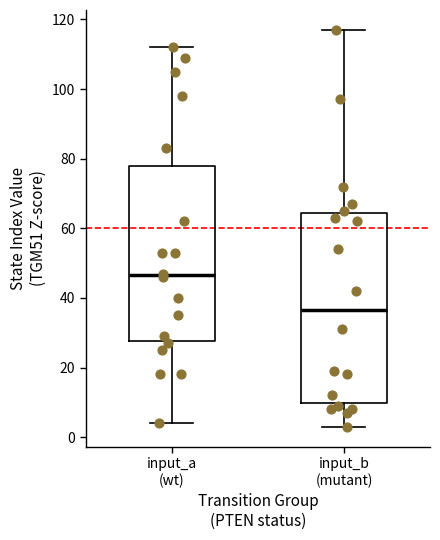

Where is the lower edge of the box for input_a (wt) on the y-axis? The values are not printed on the chart, so give them approximately, as read against the axis.

28